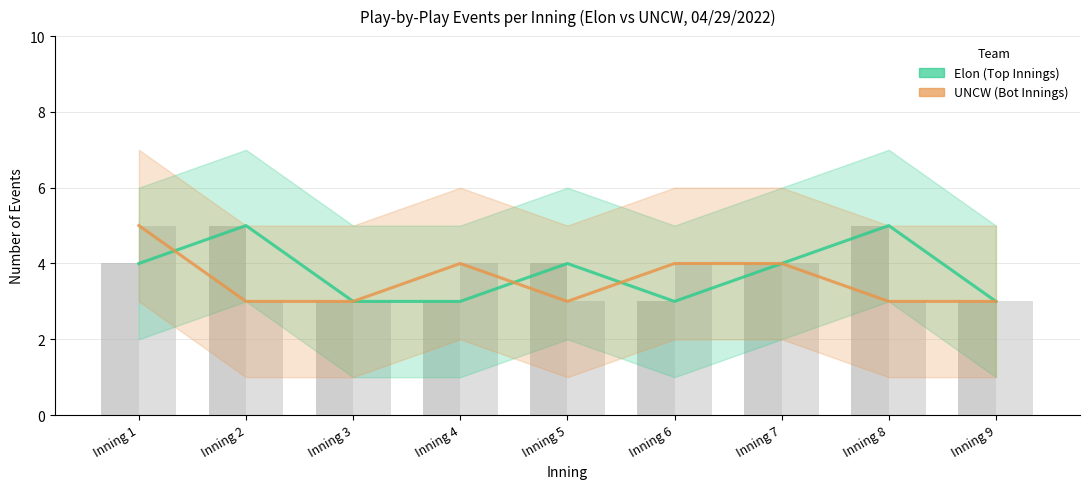

Which has a higher value, Inning 9 or Inning 8?

Inning 8